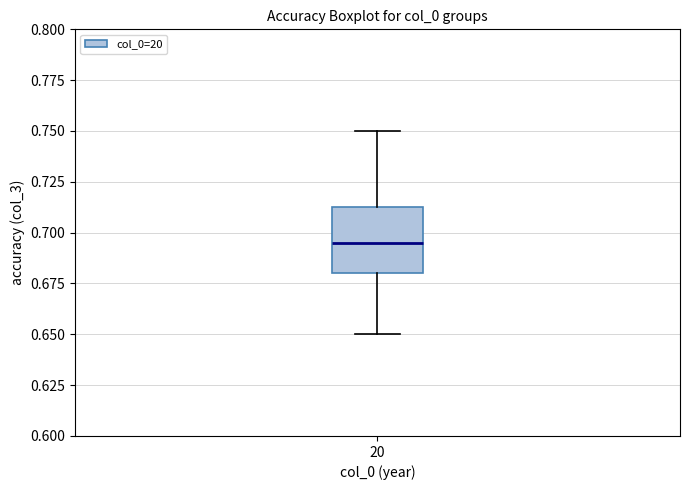

Read this box plot against the y-axis: the position of the median line, the range covered by the box, and the ends of both whiskers. The values are not printed on the chart, so give them approximately, as read against the axis.

median 0.695, box 0.680 to 0.715, whiskers 0.650 to 0.750